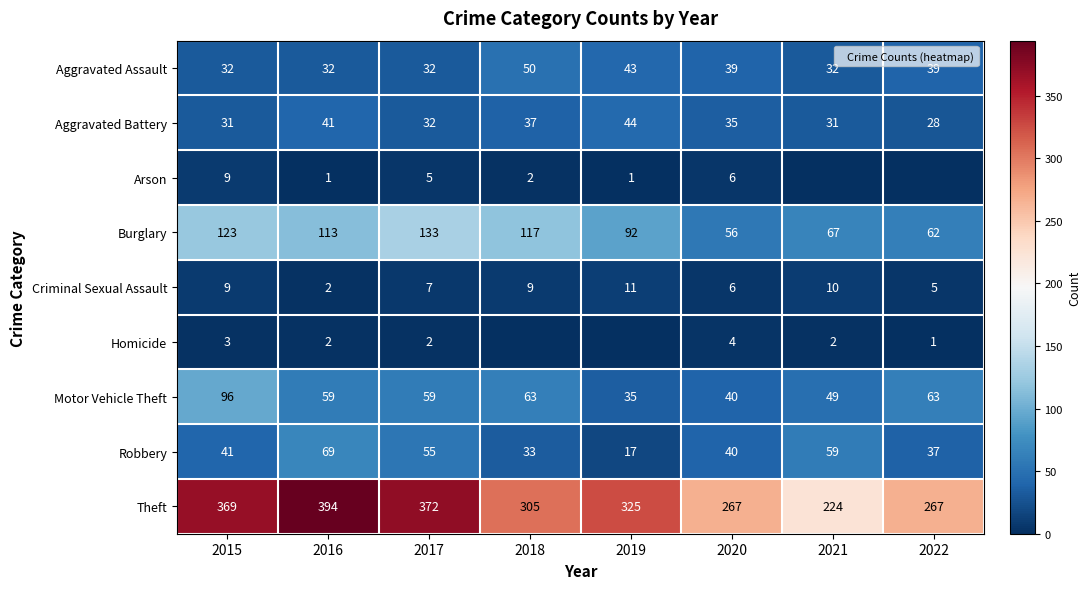

Which series has the largest total across all categories?

Theft